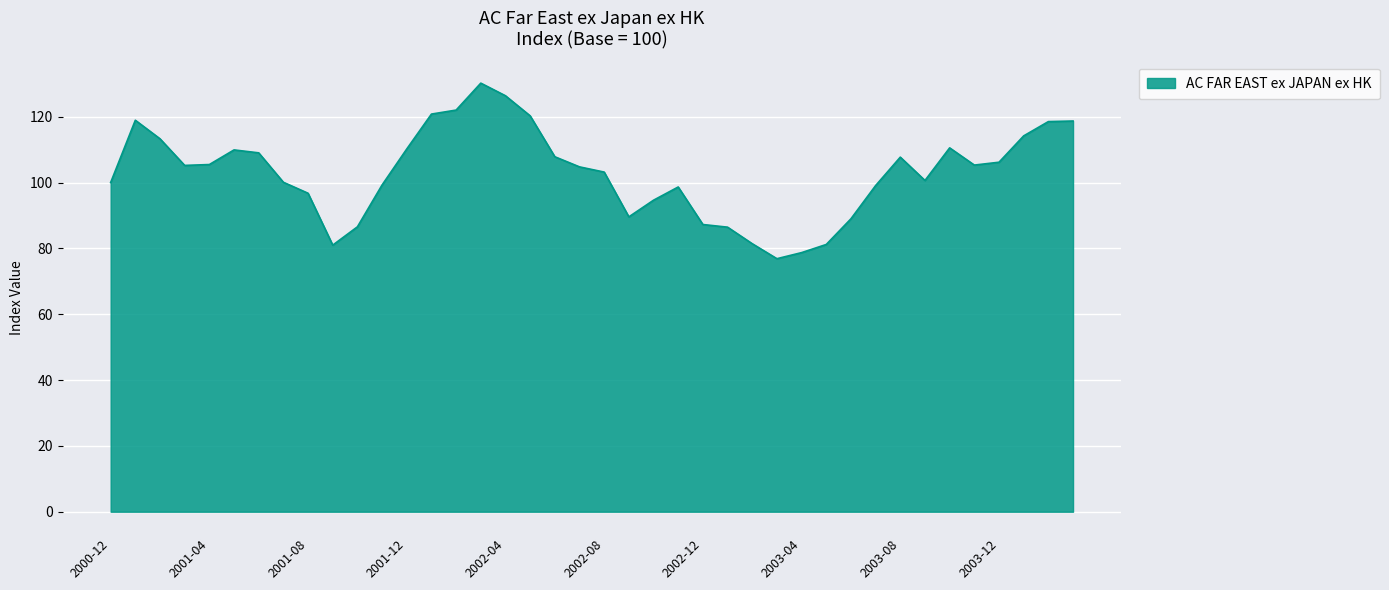

What is the difference between the maximum and minimum values?

53.3